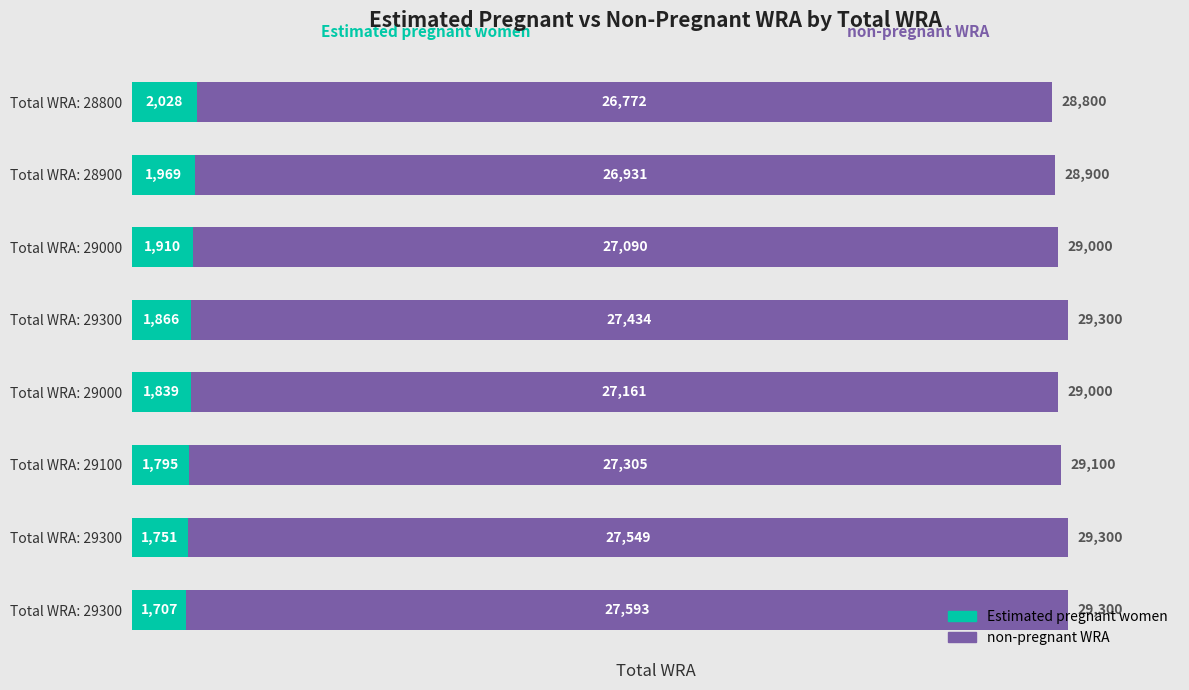

How many data points does each series have?

8